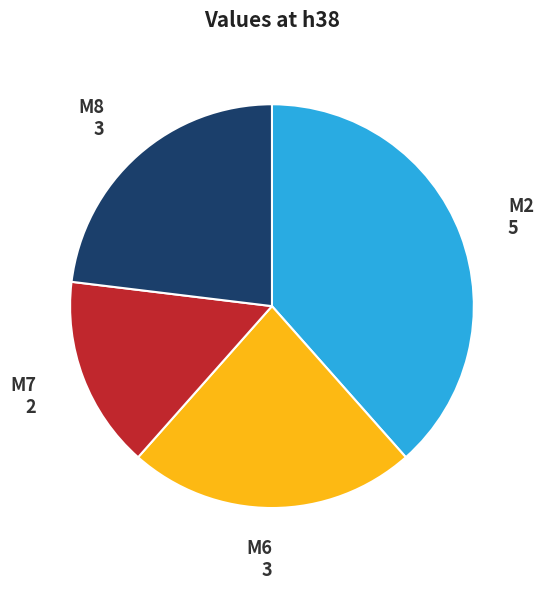

True or false: M2 accounts for 49% of the total.

False